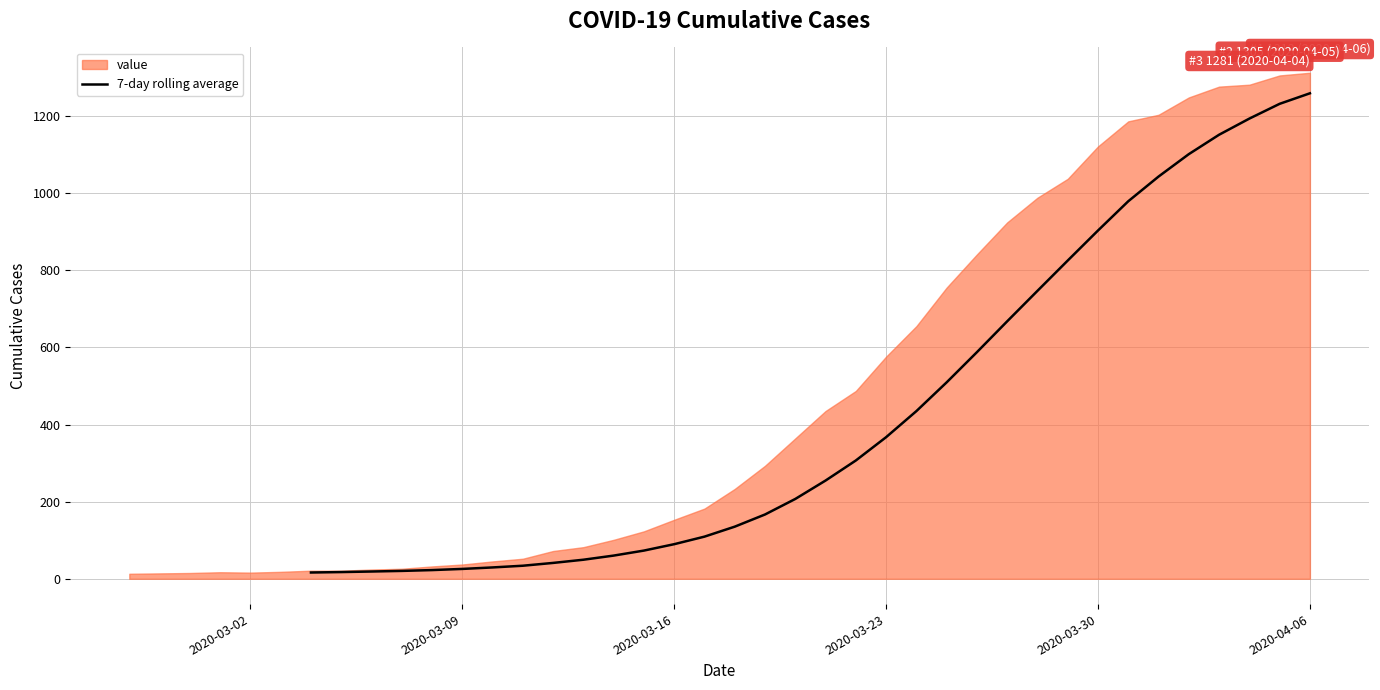

Does the chart have visible grid lines?

Yes